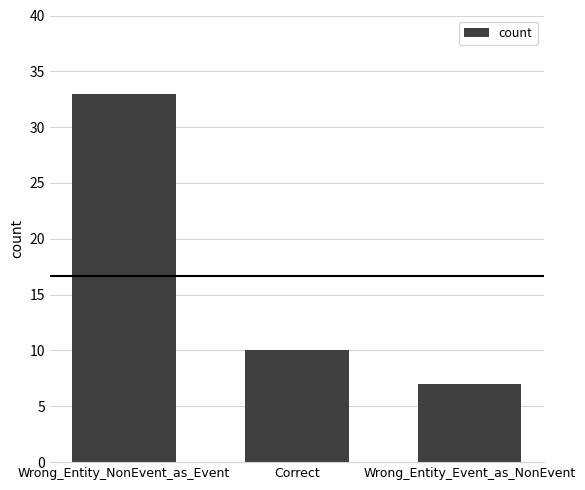

Between Wrong_Entity_NonEvent_as_Event and Wrong_Entity_Event_as_NonEvent, which is larger?

Wrong_Entity_NonEvent_as_Event